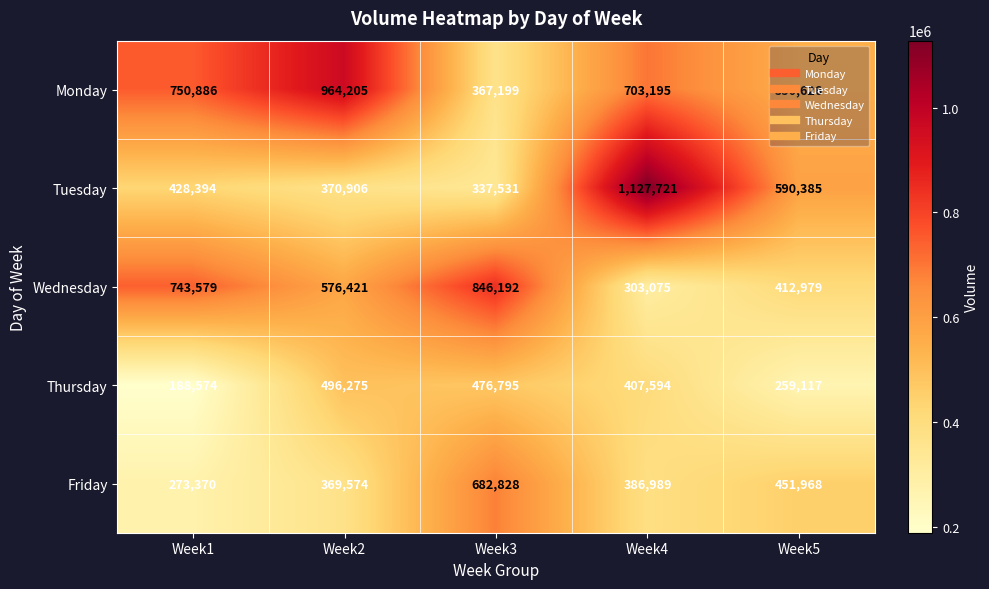

List the series in order of their peak value, highest first.

Tuesday, Monday, Wednesday, Friday, Thursday